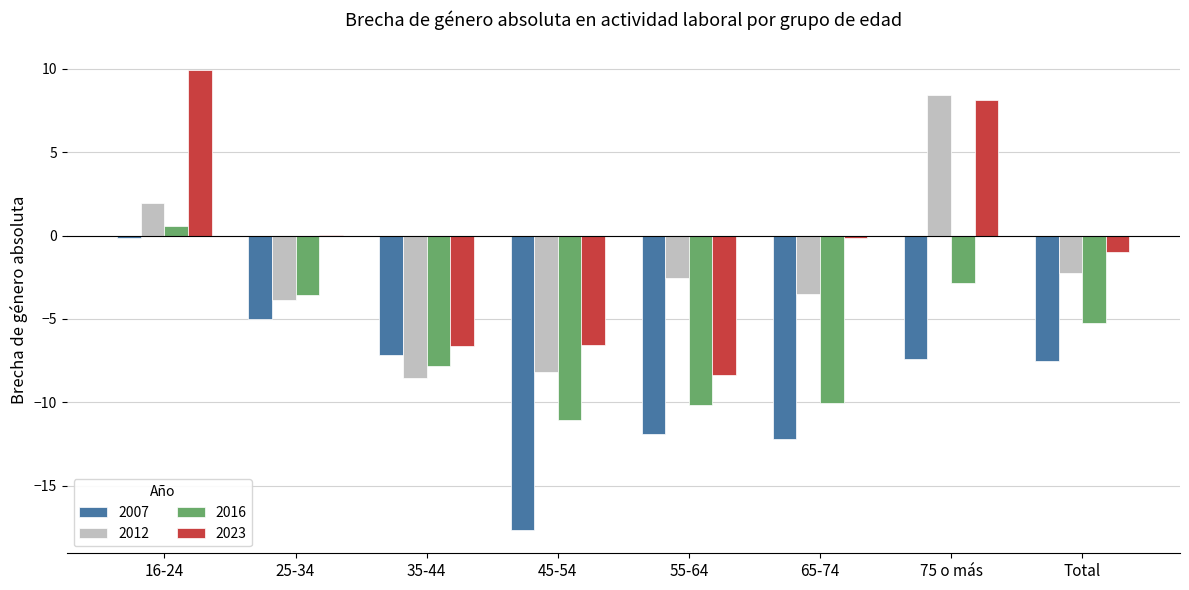

Read the 2012 value at 35-44.

-8.6